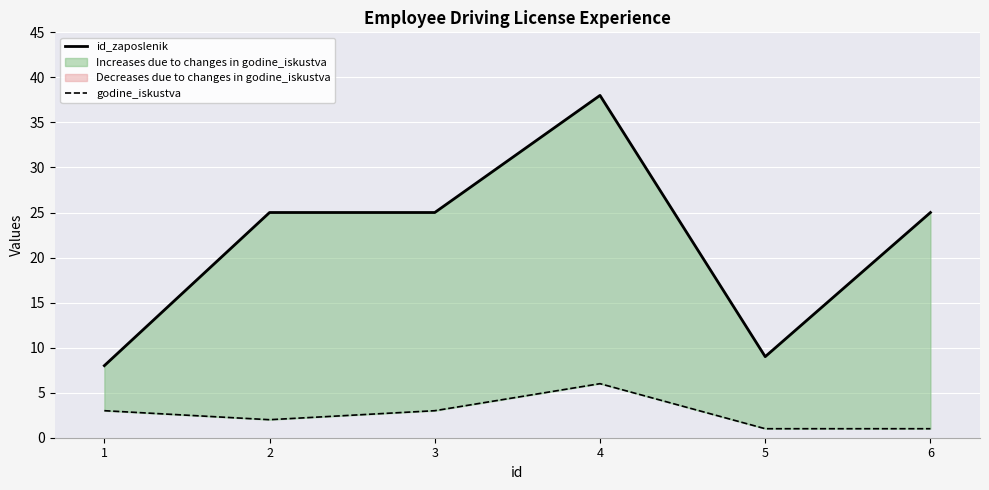

What is the maximum value shown in the chart?

38